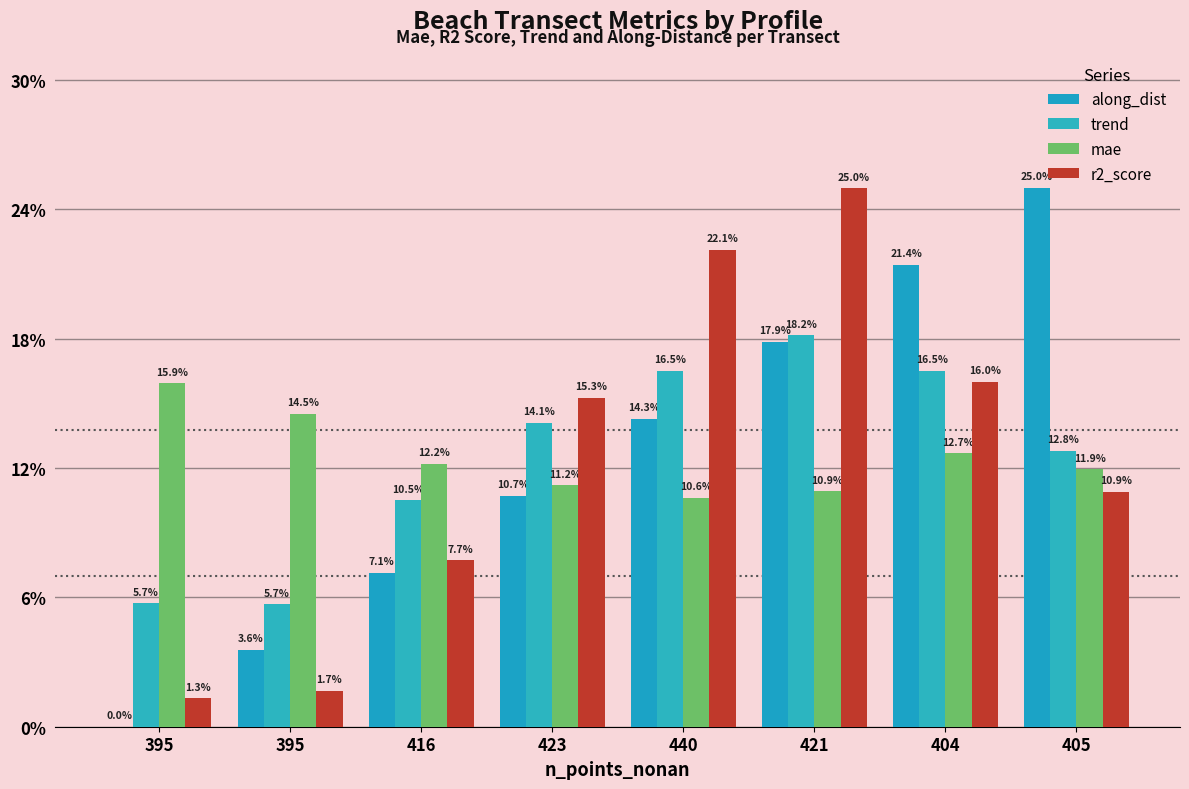

At which category is the sum across all series the highest?

421